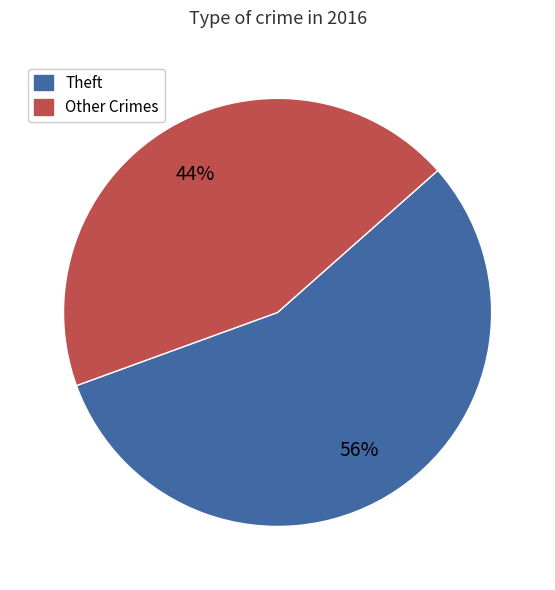

To the nearest percent, what is the difference between the largest and smallest slice percentages?

12%